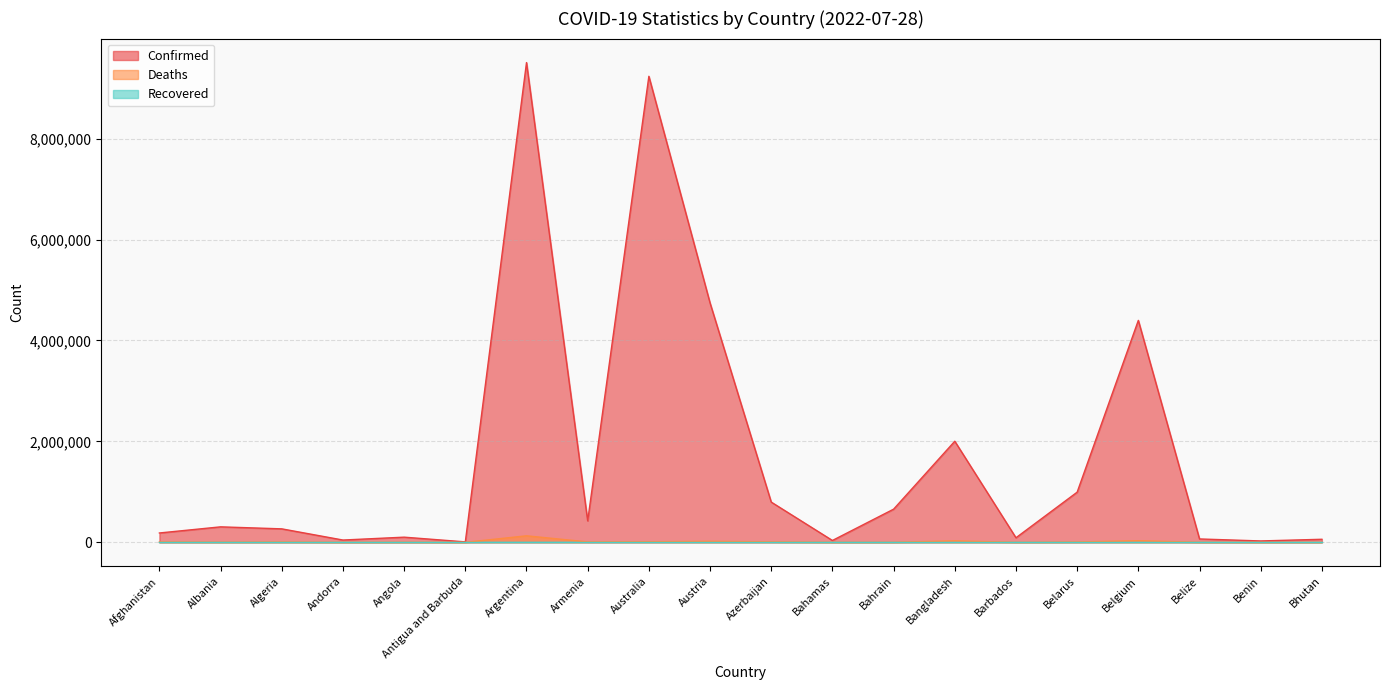

True or false: Deaths and Confirmed cross at least once.

False